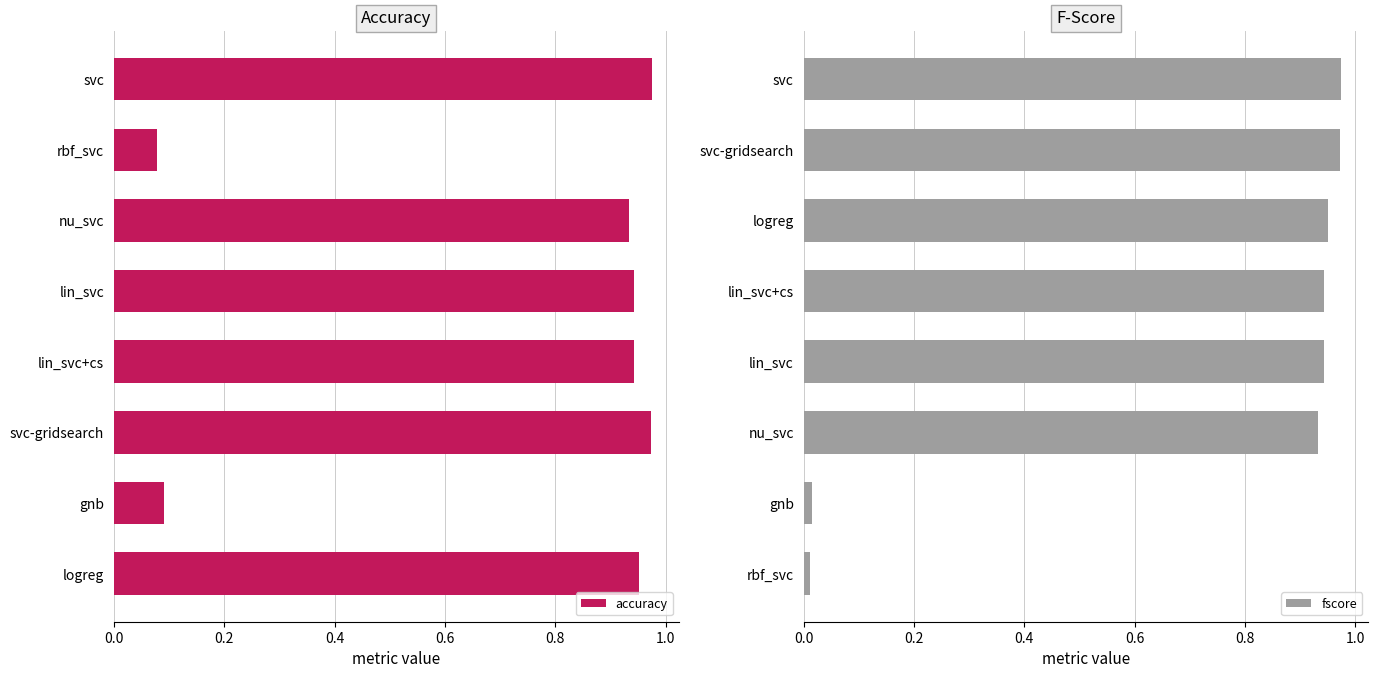

Does the chart contain stacked bars?

No